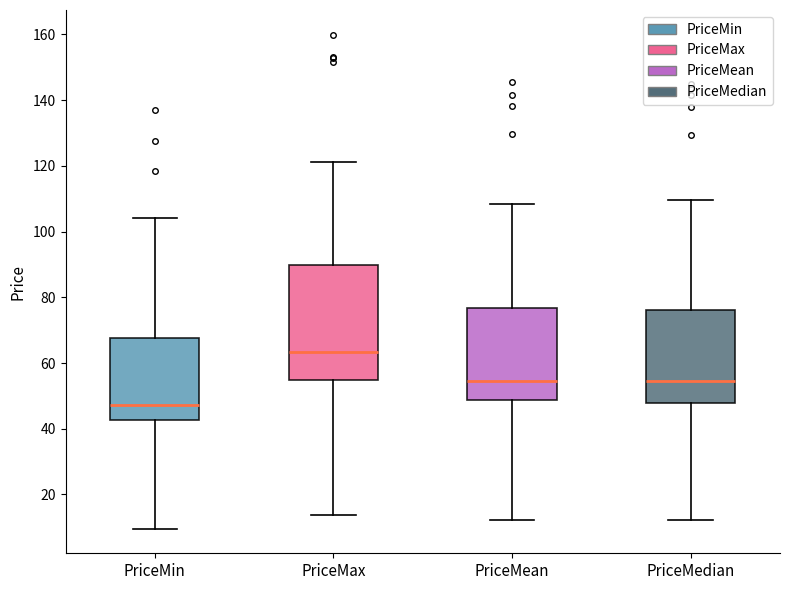

Comparing the boxes themselves (not the whiskers), which one is the tallest?

PriceMax